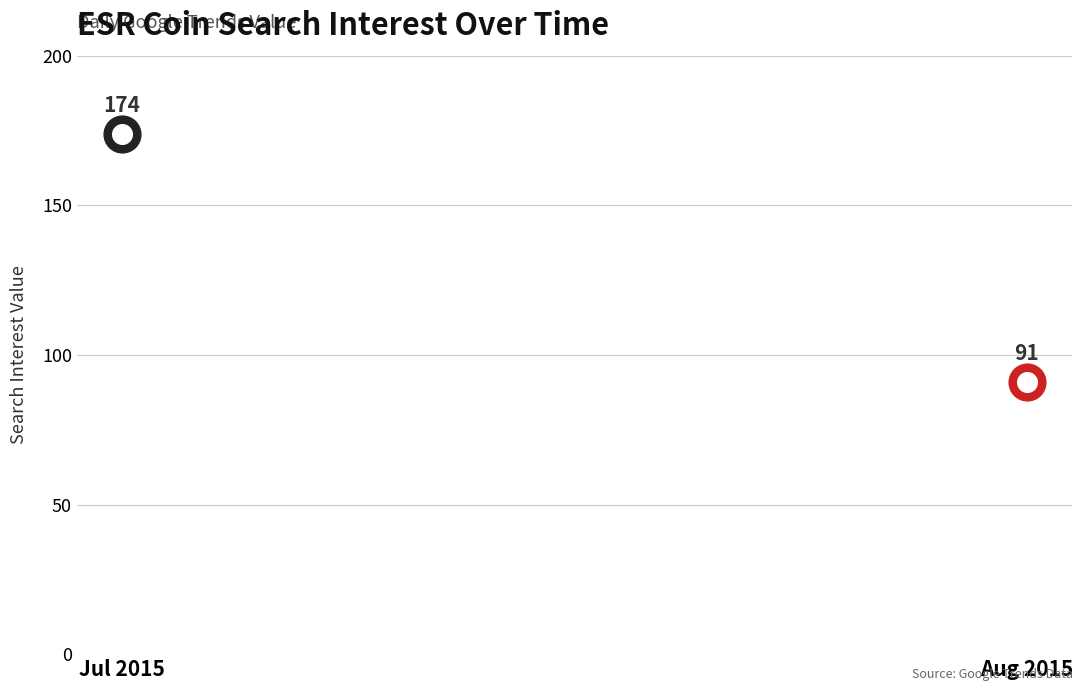

Between 2015/07/30 and 2015/07/15, which is larger?

2015/07/30